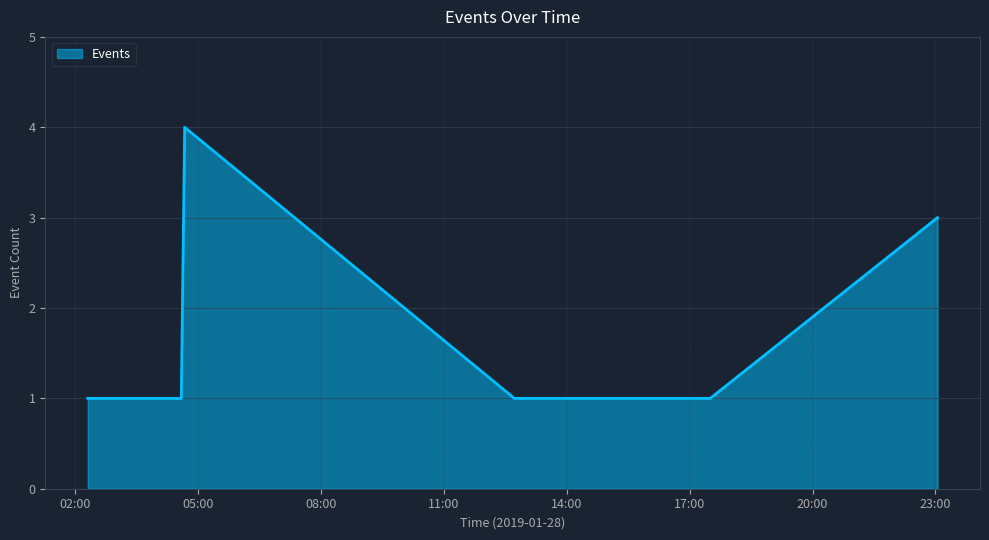

Reading left to right, extract all data points from this chart.

1	1	4	1	1	1	3